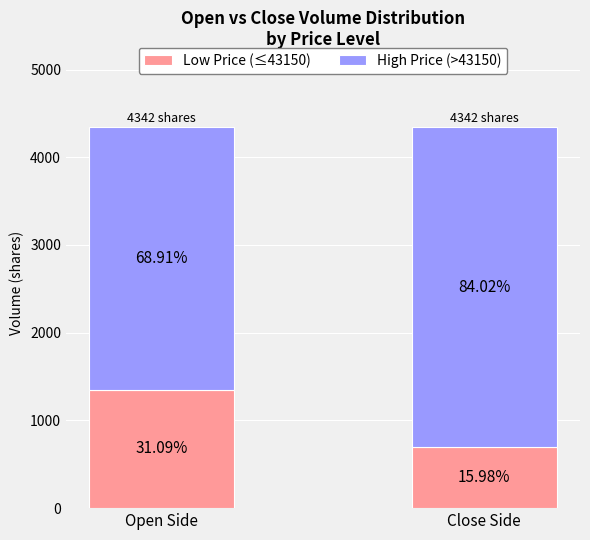

Rank the categories by High Price (>43150) value from lowest to highest.

Open Side, Close Side